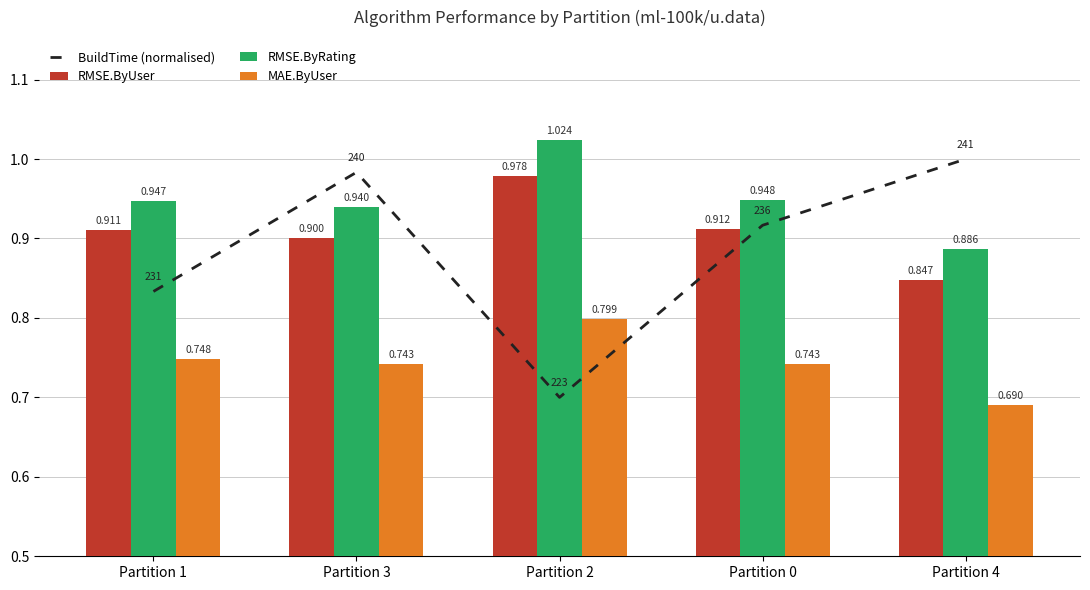

What is the sum of all RMSE.ByUser values?

4.5